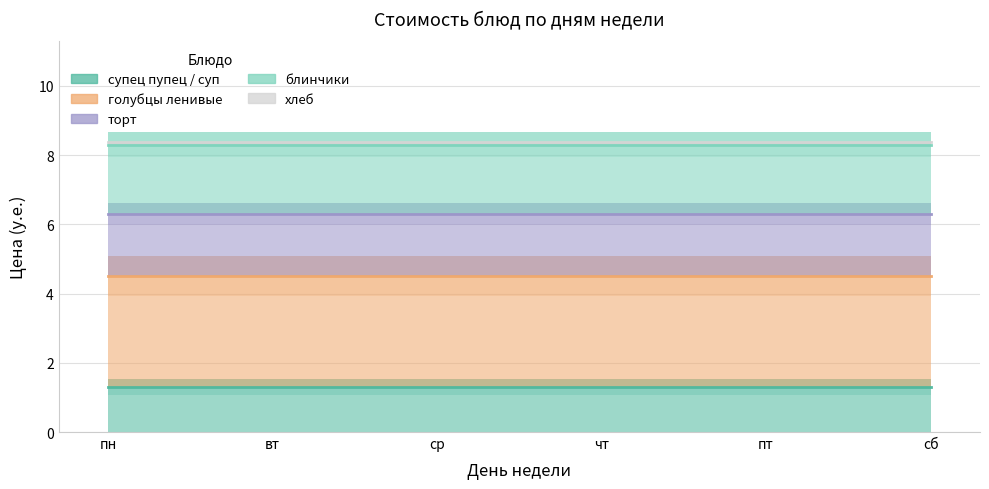

Between сб and пн, which is larger?

сб